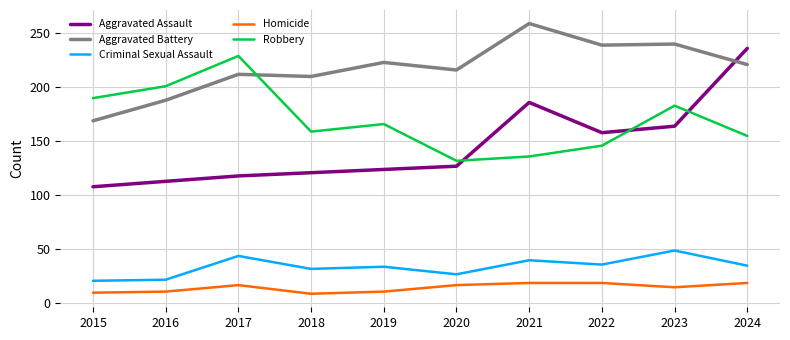

Which category has the highest value in the Robbery series?

2017